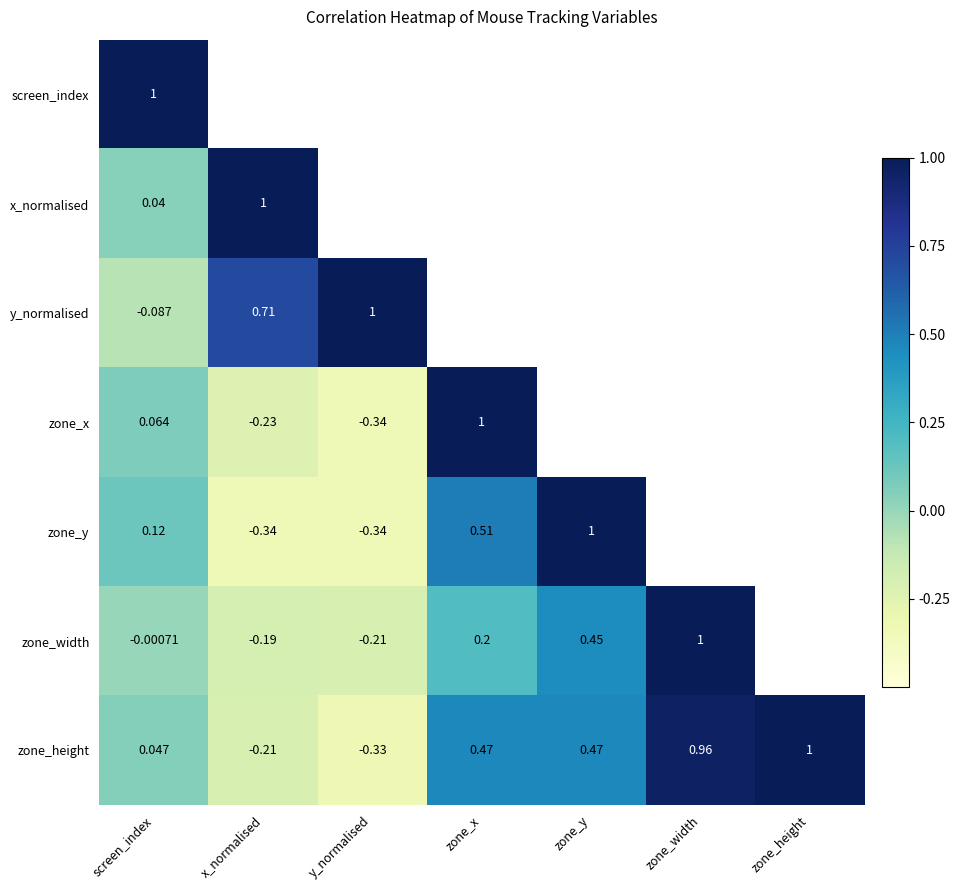

At how many categories does at least one series exceed 0?

7